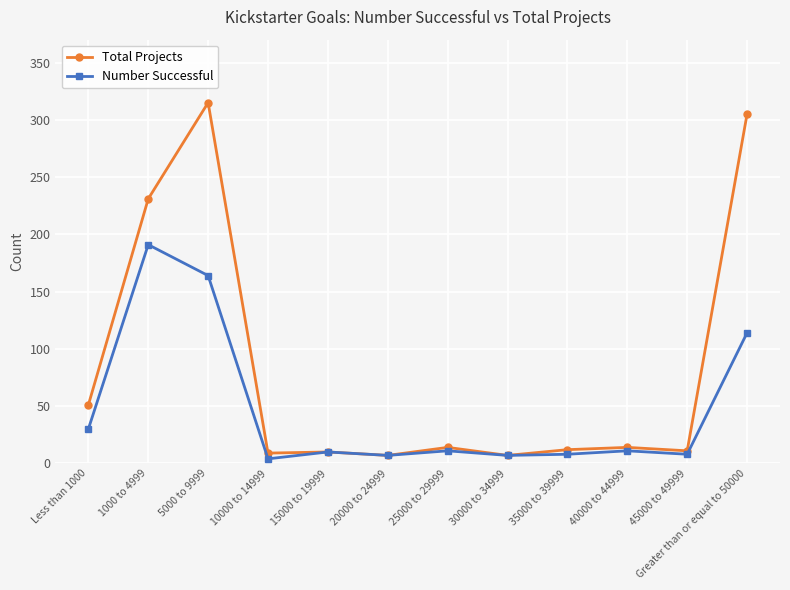

True or false: Number Successful has a value of 10 at 15000 to 19999.

True